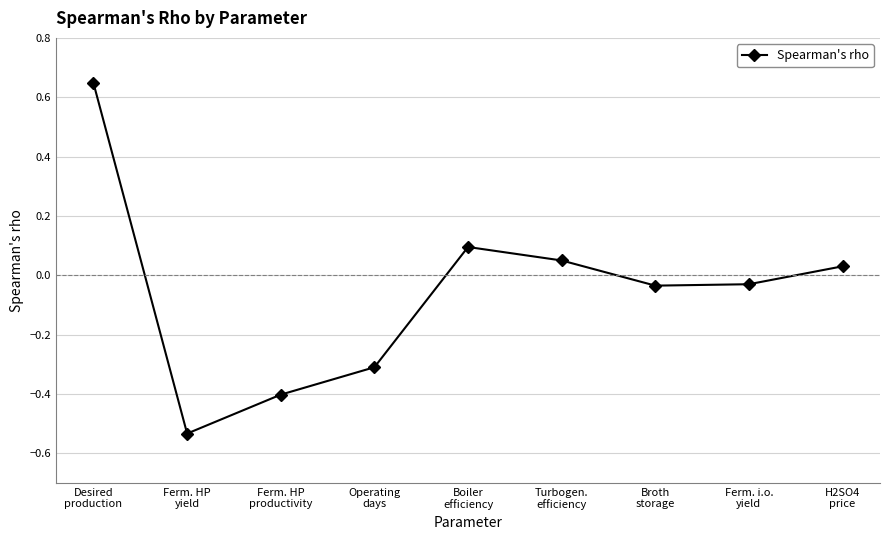

True or false: the data has more than 1 interior local peaks.

False